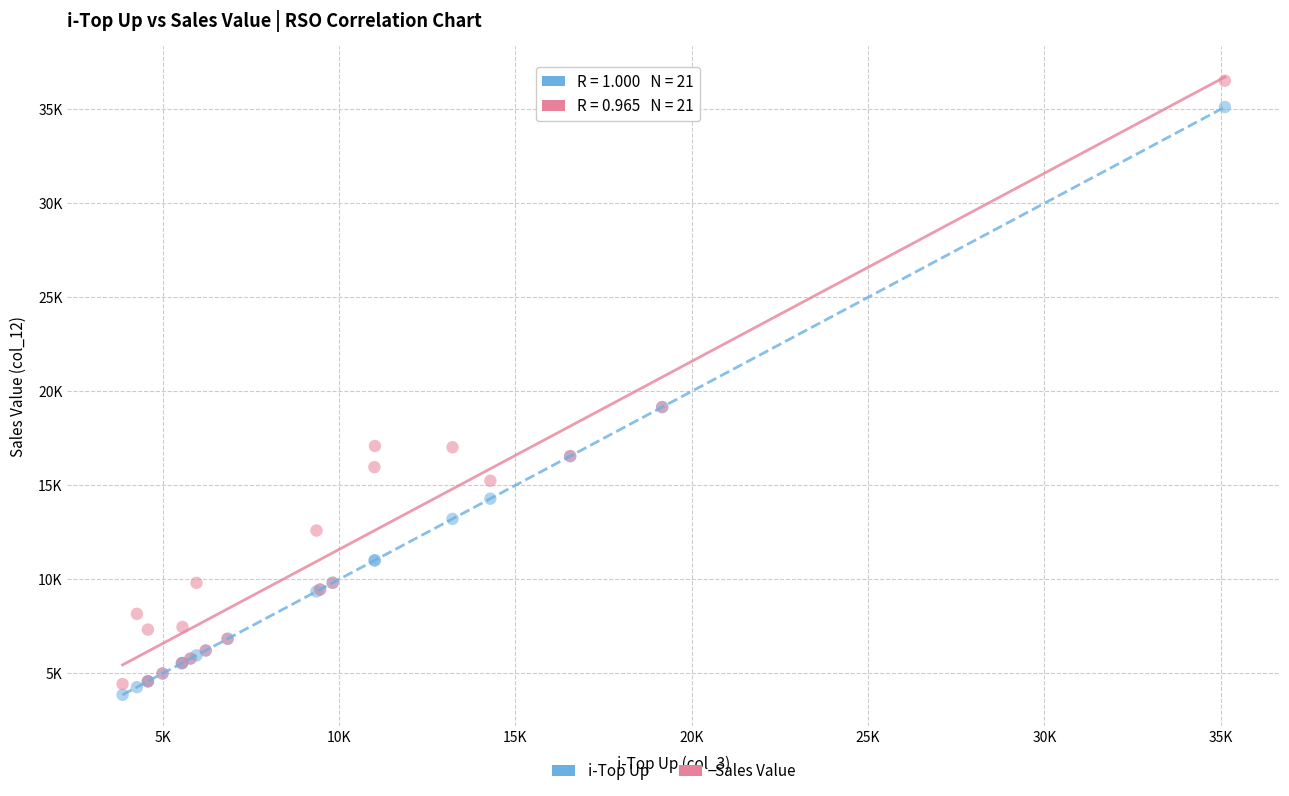

Which series reaches the minimum Y coordinate?

i-Top Up